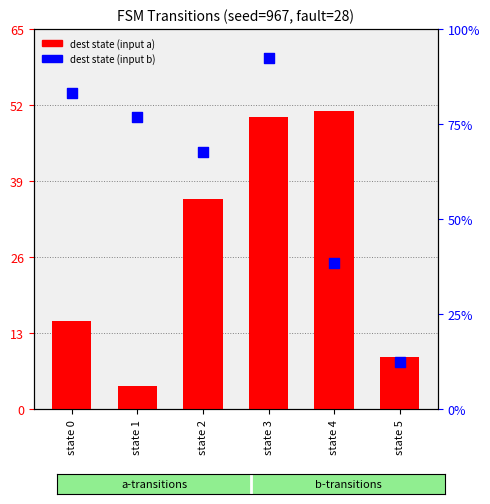

Which series reaches the maximum Y coordinate?

dest state (input b)